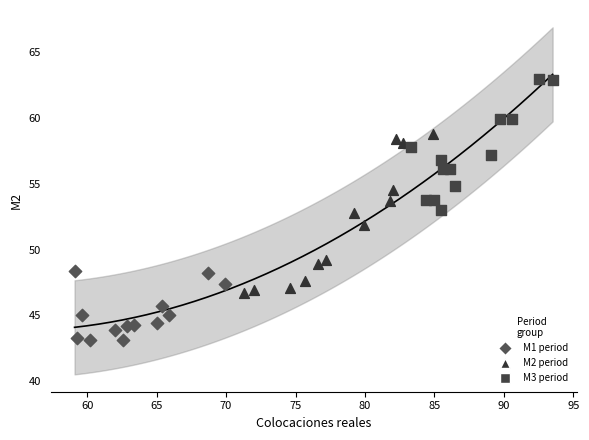

Which series contains the lowest Y value?

M1 period